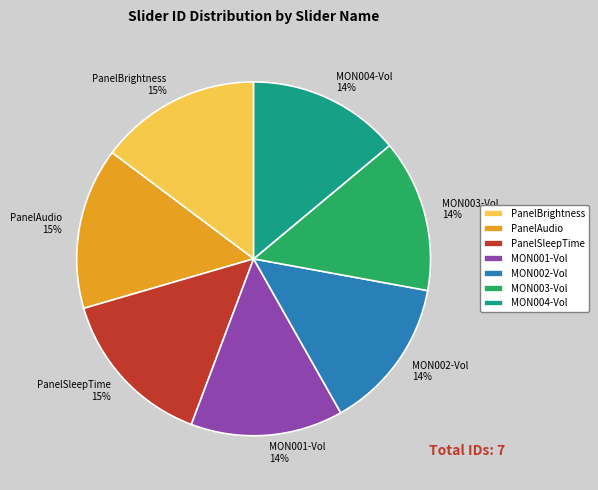

Which has a higher value, MON004-Vol or PanelSleepTime?

PanelSleepTime